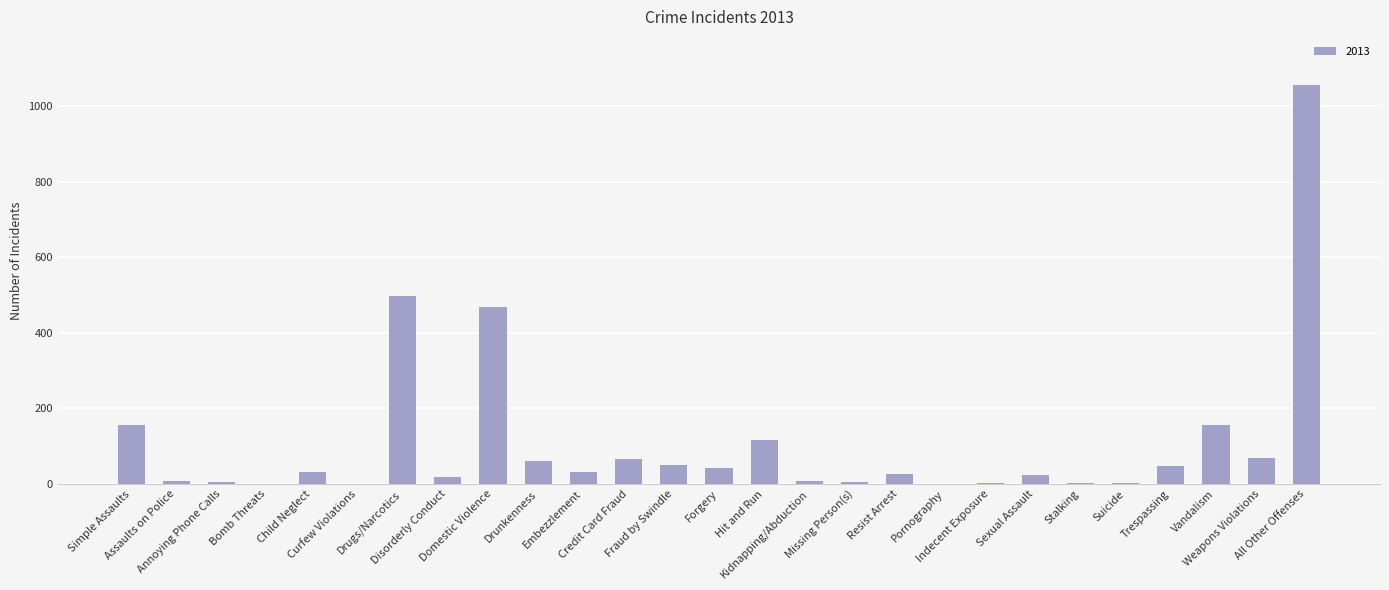

What is the greatest value displayed?

1056